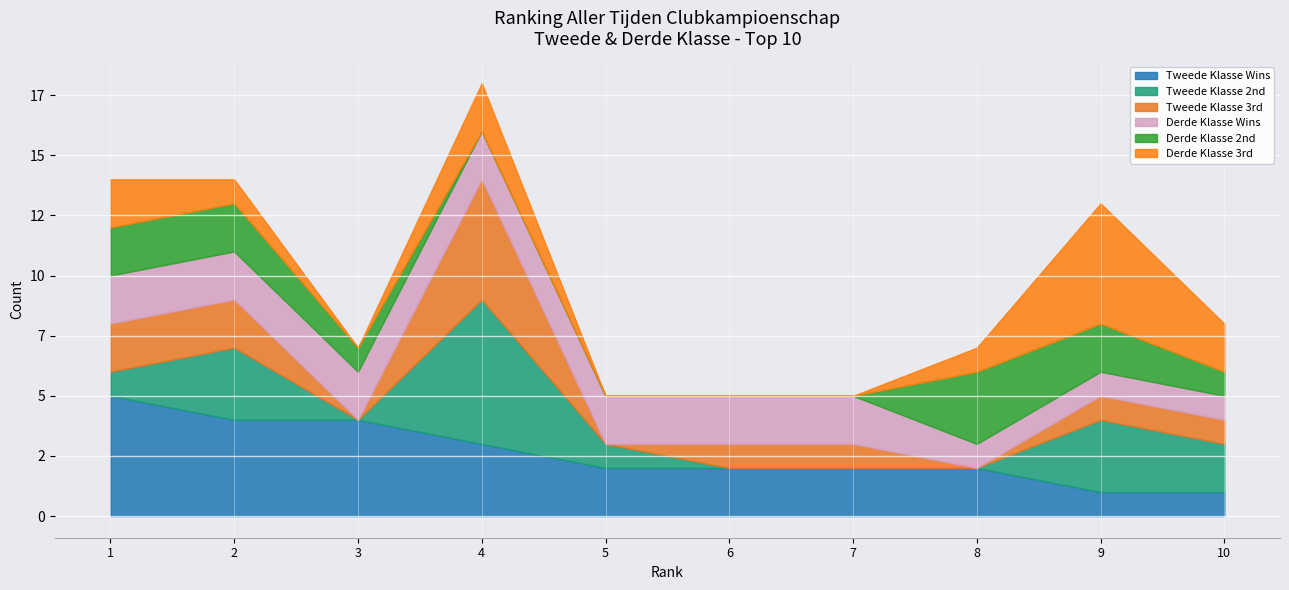

Where do Derde Klasse Wins and Derde Klasse 2nd first cross each other?

7 and 8